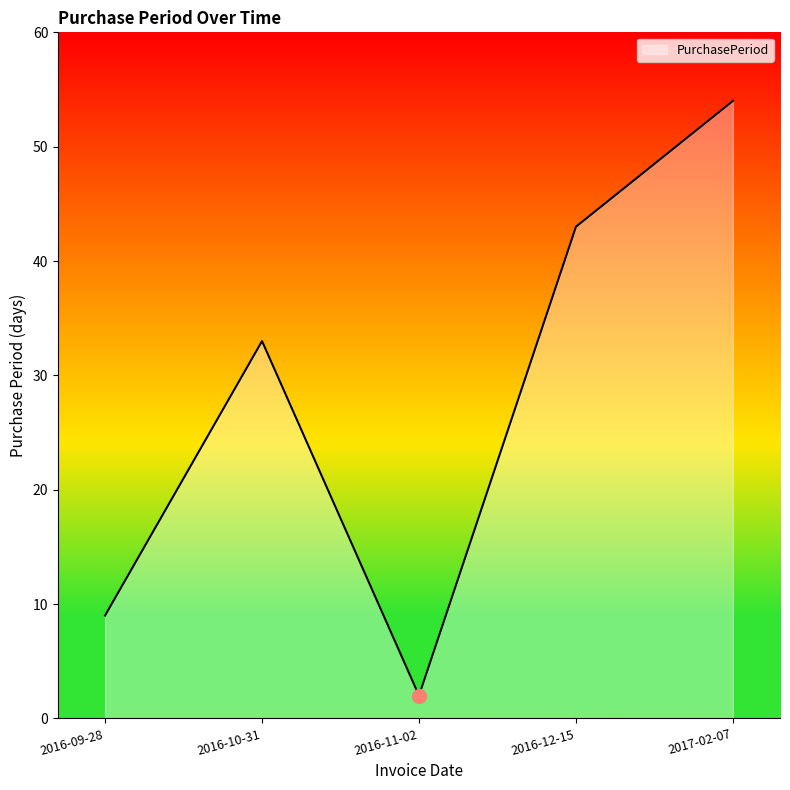

List the labels in order of value, smallest first.

2016-11-02, 2016-09-28, 2016-10-31, 2016-12-15, 2017-02-07